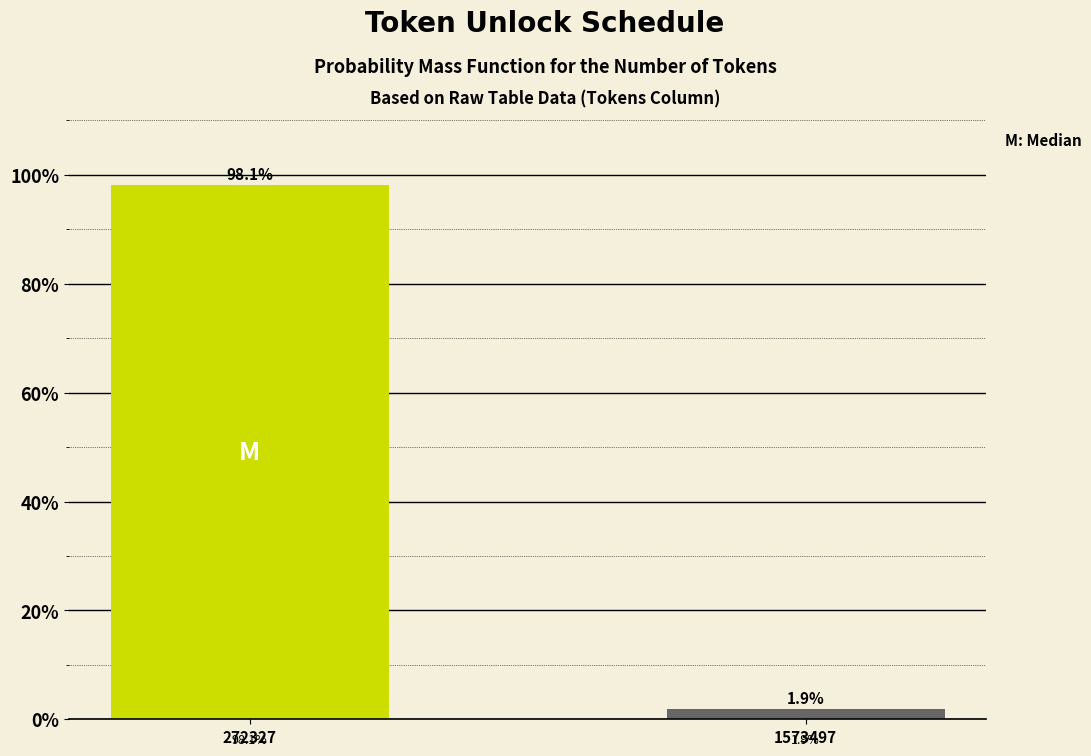

Reading right to left, list all the values displayed in this chart.

1573497=1.9	272327=98.1